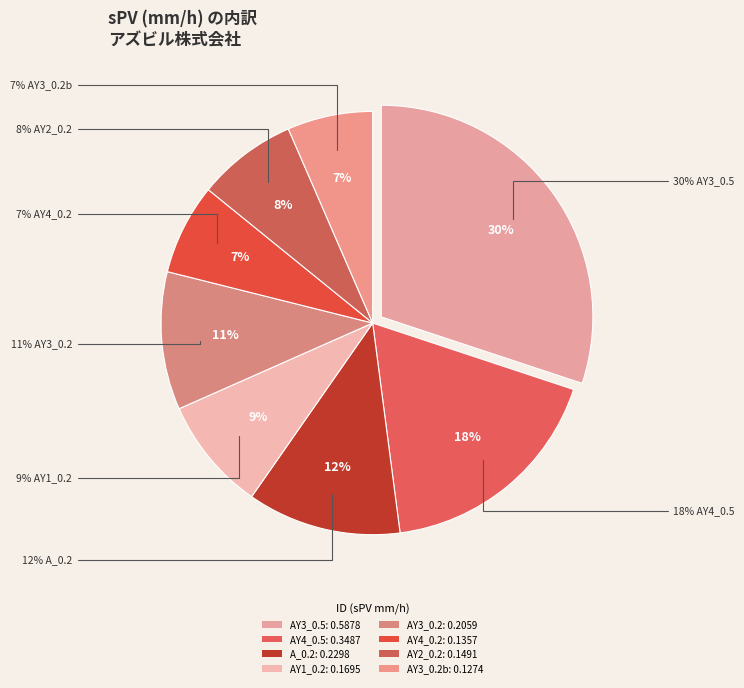

How many slices are in this pie chart?

8